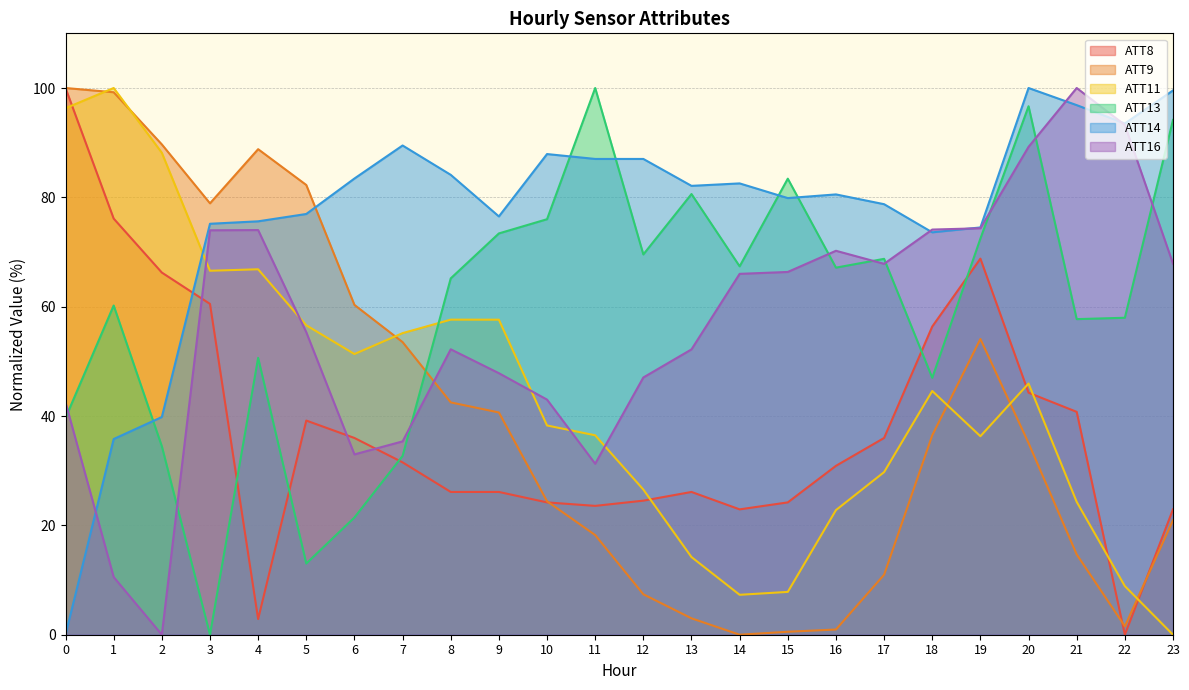

How many intersections are there between ATT16 and ATT13?

9